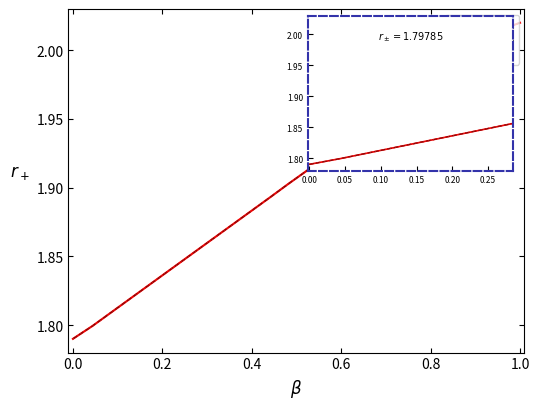

Between 1.2 and 0.8, which is larger?

1.2